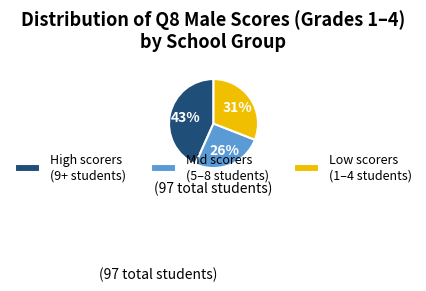

Approximately how many times larger is the value at Mid scorers (5–8 students) compared to Low scorers (1–4 students)?

0.8